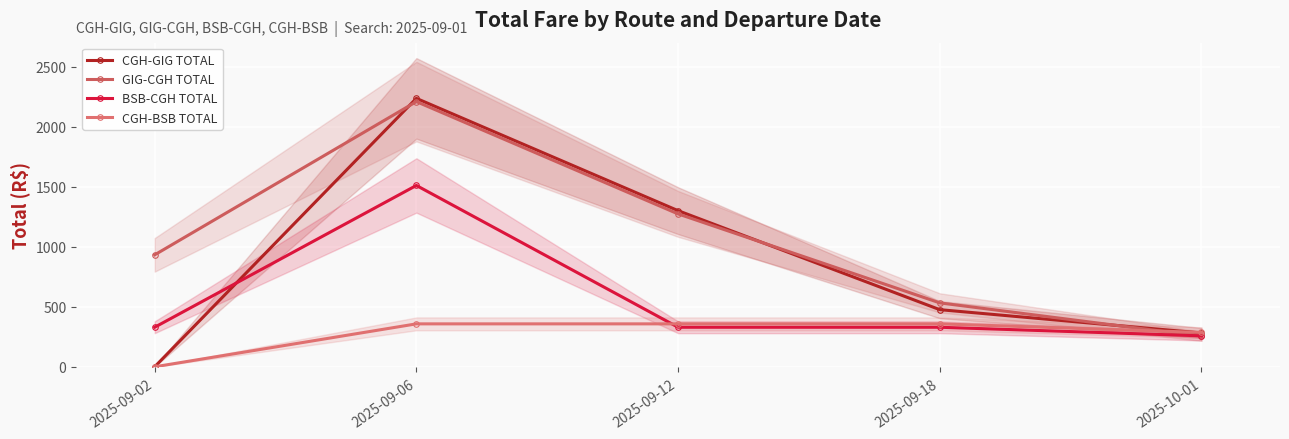

At which label does CGH-BSB TOTAL first exceed 357?

2025-09-06